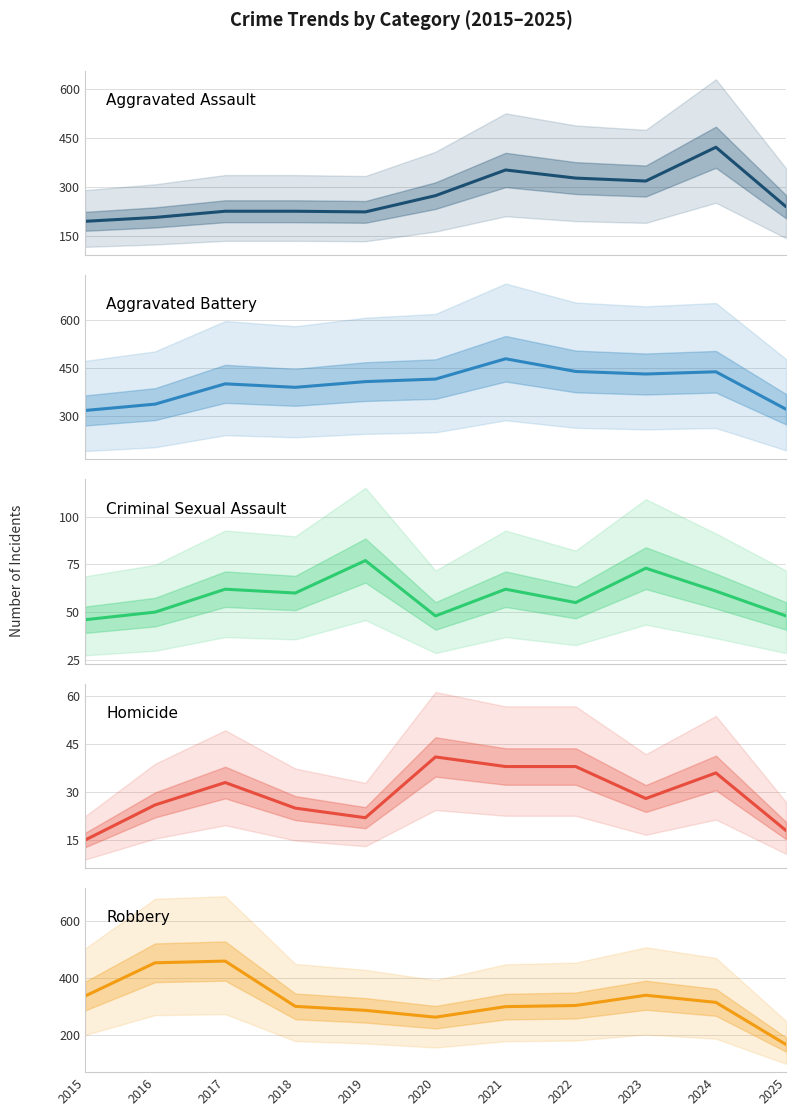

Is the value of Homicide at 2015 greater than the value of Robbery at 2022?

No